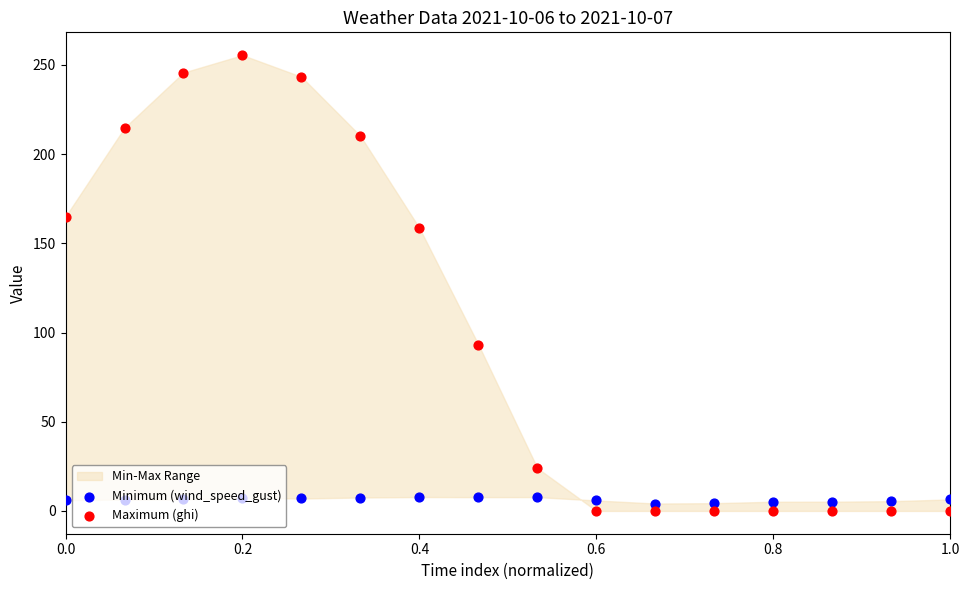

At how many categories does at least one series exceed 199?

5